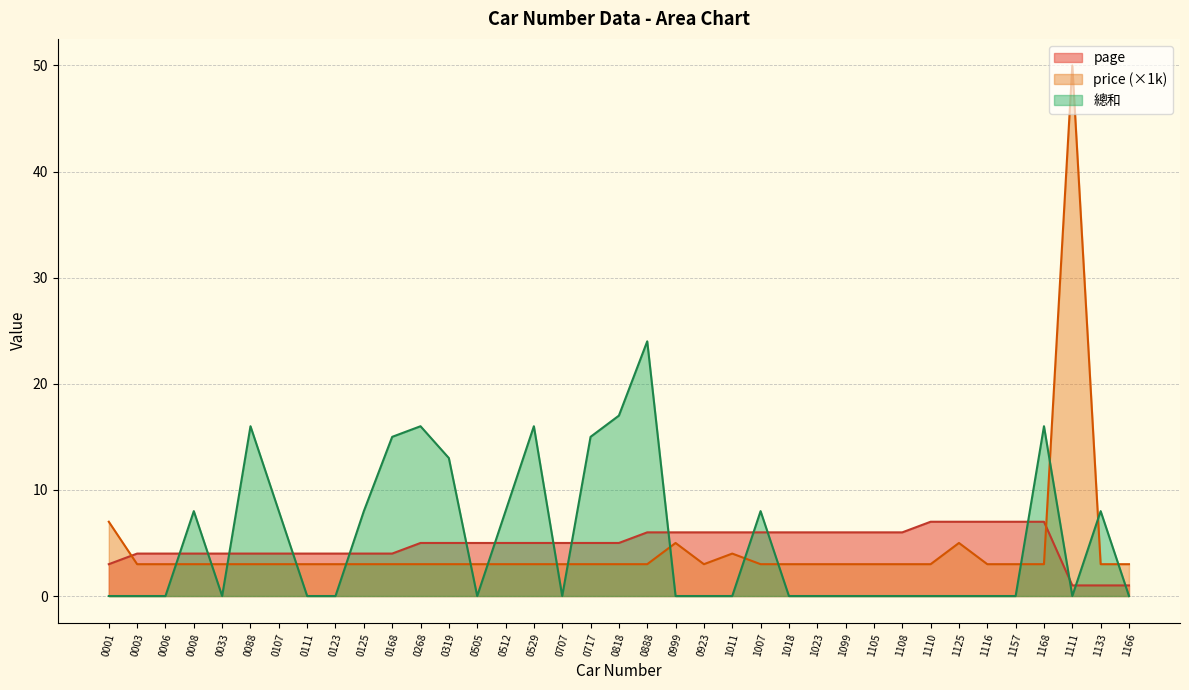

Which label corresponds to the smallest value in the chart?

0001